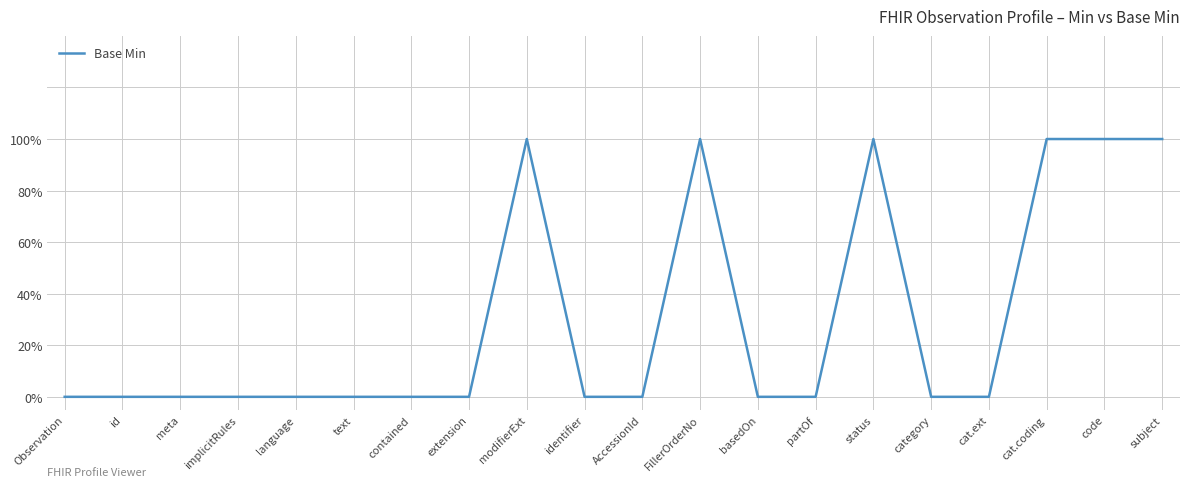

Does the chart have visible grid lines?

Yes